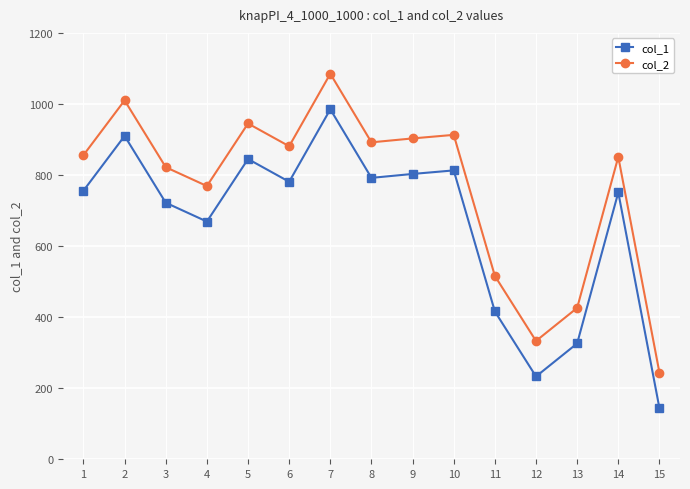

What is the difference between the highest and lowest values at 1?

100